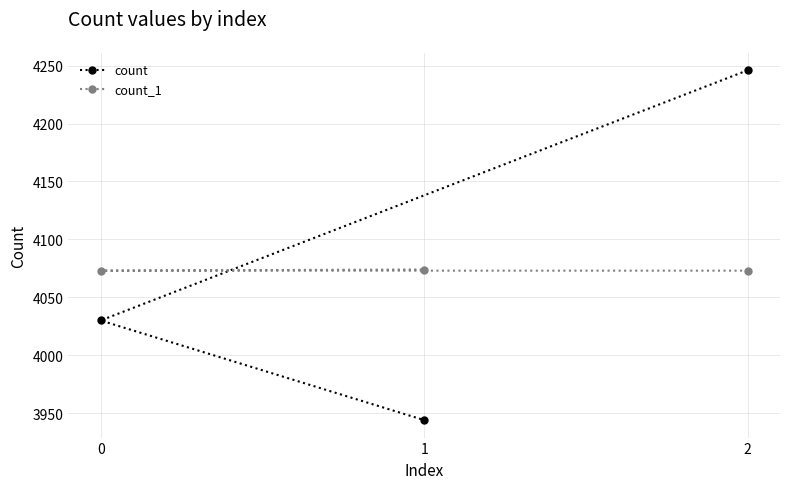

Count the count values in the range 3944 to 4246.

3